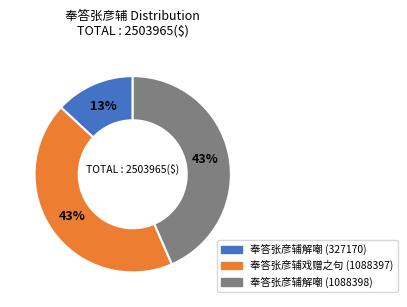

Between 奉答张彦辅解嘲 (327170) and 奉答张彦辅解嘲 (1088398), which is larger?

奉答张彦辅解嘲 (1088398)